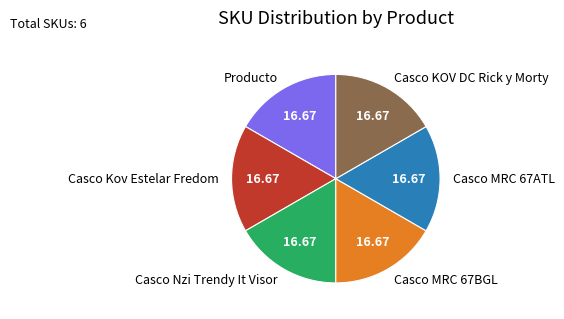

Is there any slice that represents more than half of the pie?

No